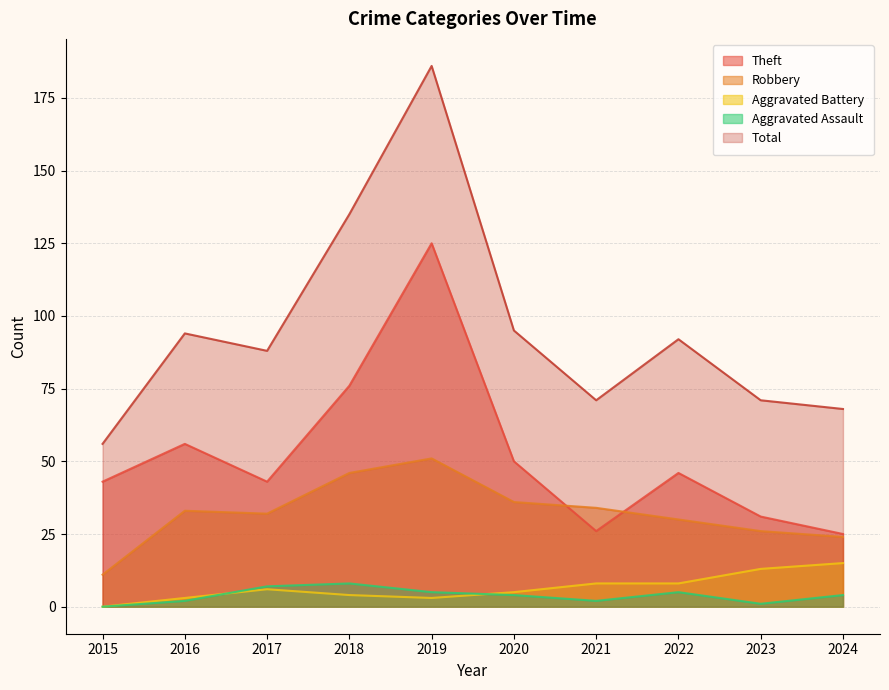

List the series in order of their peak value, highest first.

Total, Theft, Robbery, Aggravated Battery, Aggravated Assault